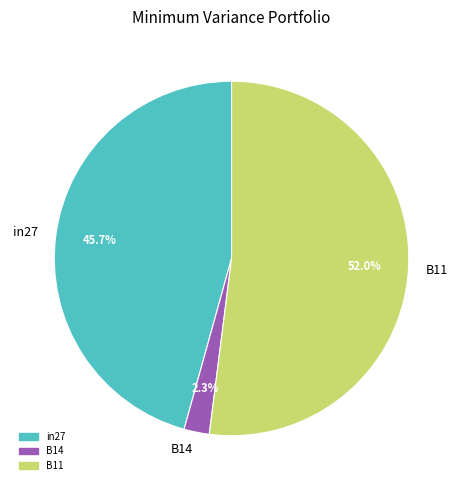

Which slice is the largest?

B11